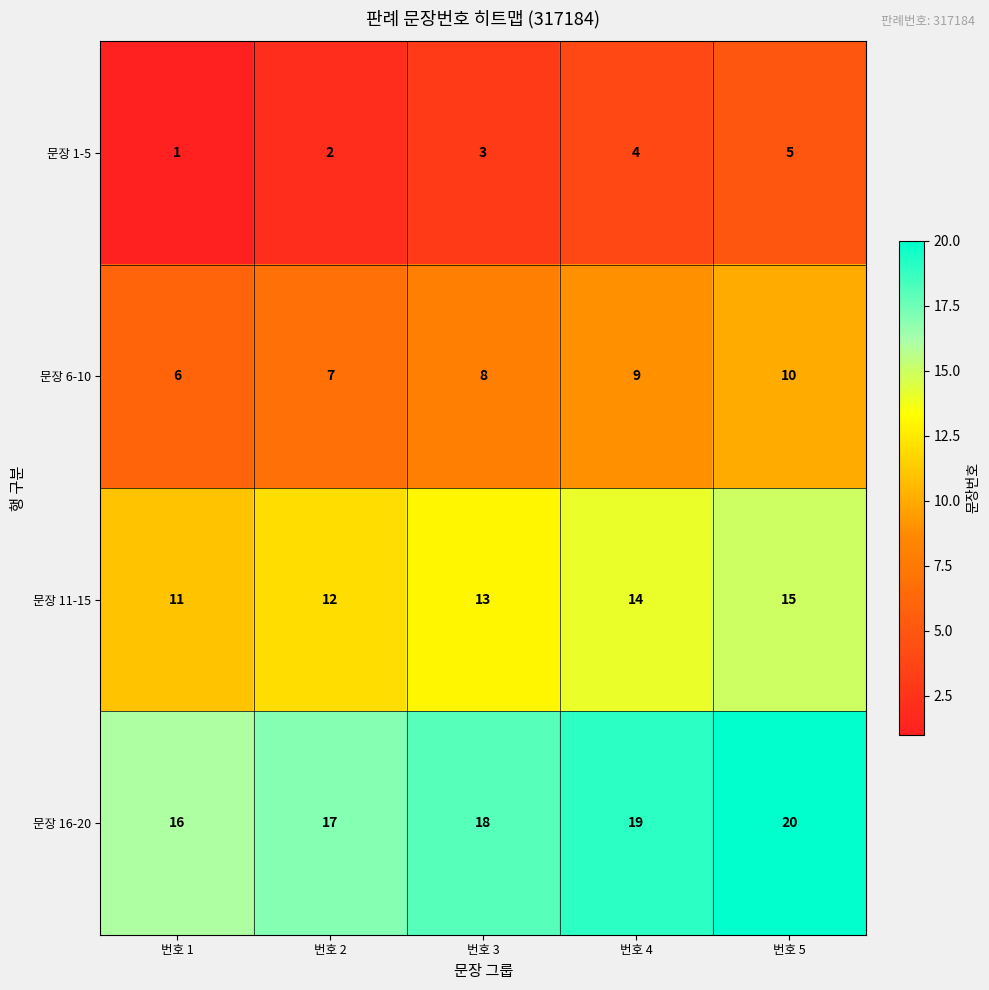

Reading right to left, list all the values displayed in this chart.

문장 1-5: 번호 5=5	번호 4=4	번호 3=3	번호 2=2	번호 1=1
문장 6-10: 번호 5=10	번호 4=9	번호 3=8	번호 2=7	번호 1=6
문장 11-15: 번호 5=15	번호 4=14	번호 3=13	번호 2=12	번호 1=11
문장 16-20: 번호 5=20	번호 4=19	번호 3=18	번호 2=17	번호 1=16